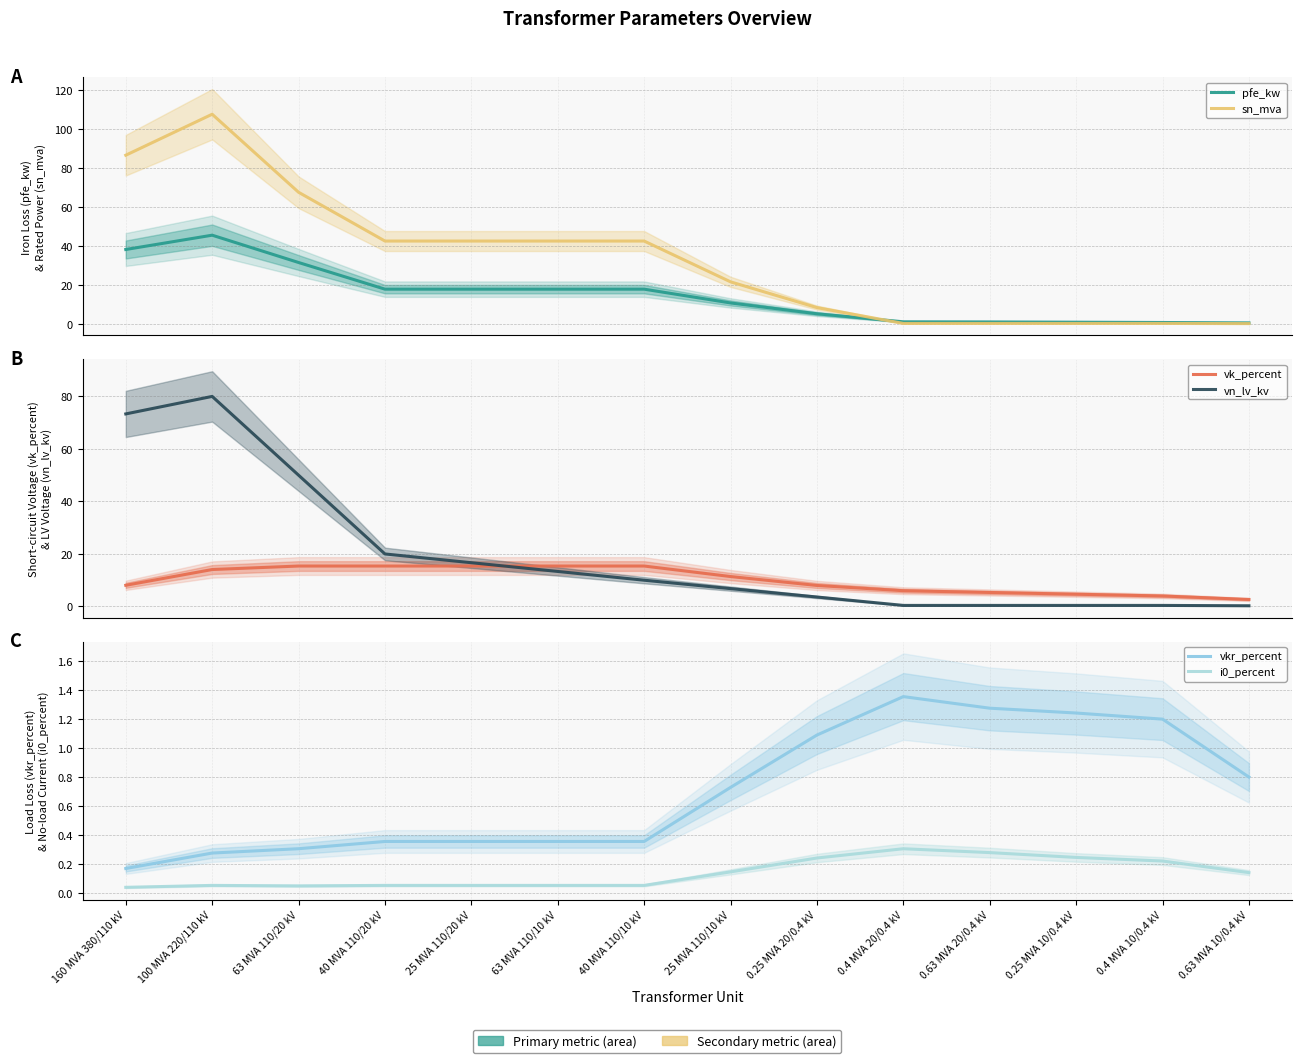

What is the maximum value for pfe_kw?

45.7